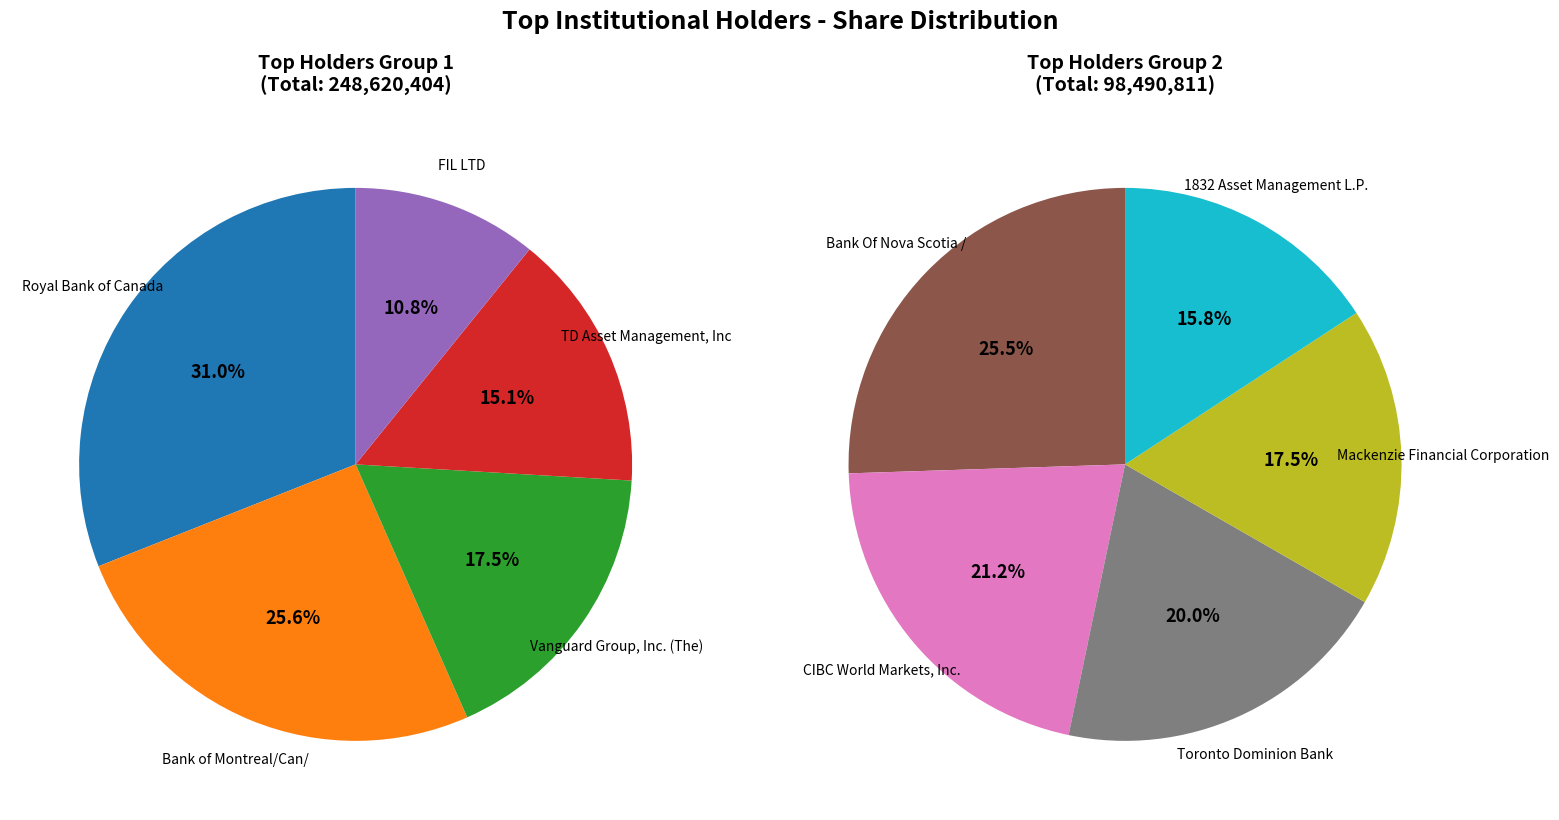

Rank the categories by value from highest to lowest.

Royal Bank of Canada, Bank of Montreal/Can/, Vanguard Group, Inc. (The), TD Asset Management, Inc, FIL LTD, Bank Of Nova Scotia /, CIBC World Markets, Inc., Toronto Dominion Bank, Mackenzie Financial Corporation, 1832 Asset Management L.P.